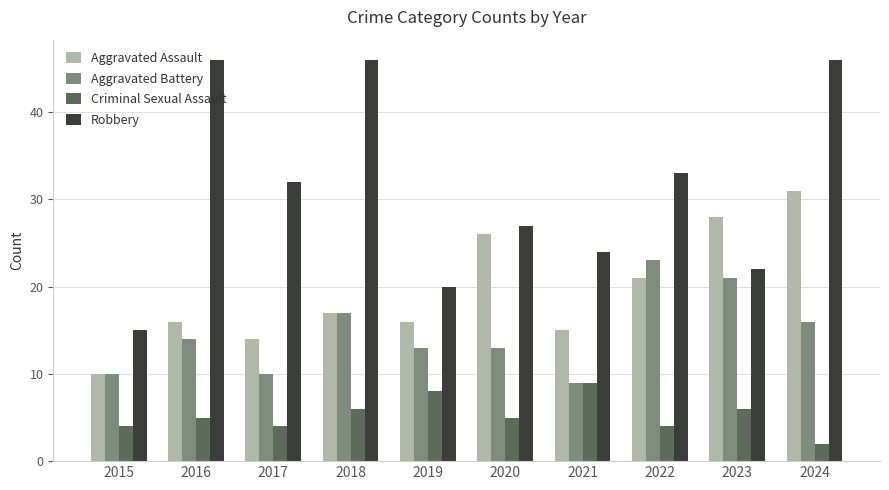

List the series in order of their peak value, highest first.

Robbery, Aggravated Assault, Aggravated Battery, Criminal Sexual Assault